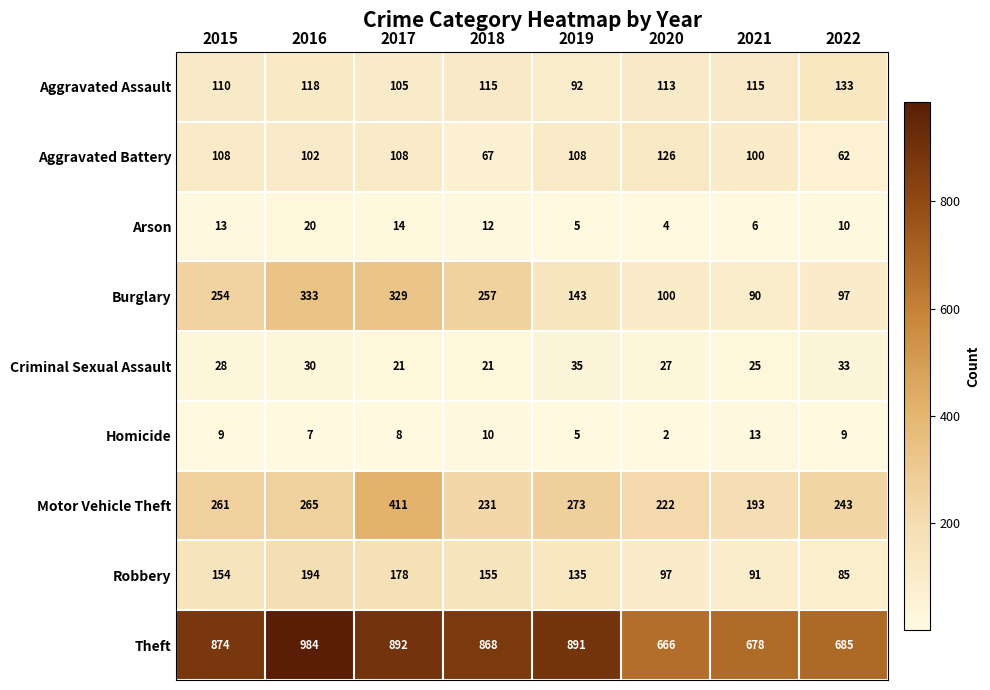

True or false: Aggravated Battery has a value of 102 at 2016.

True